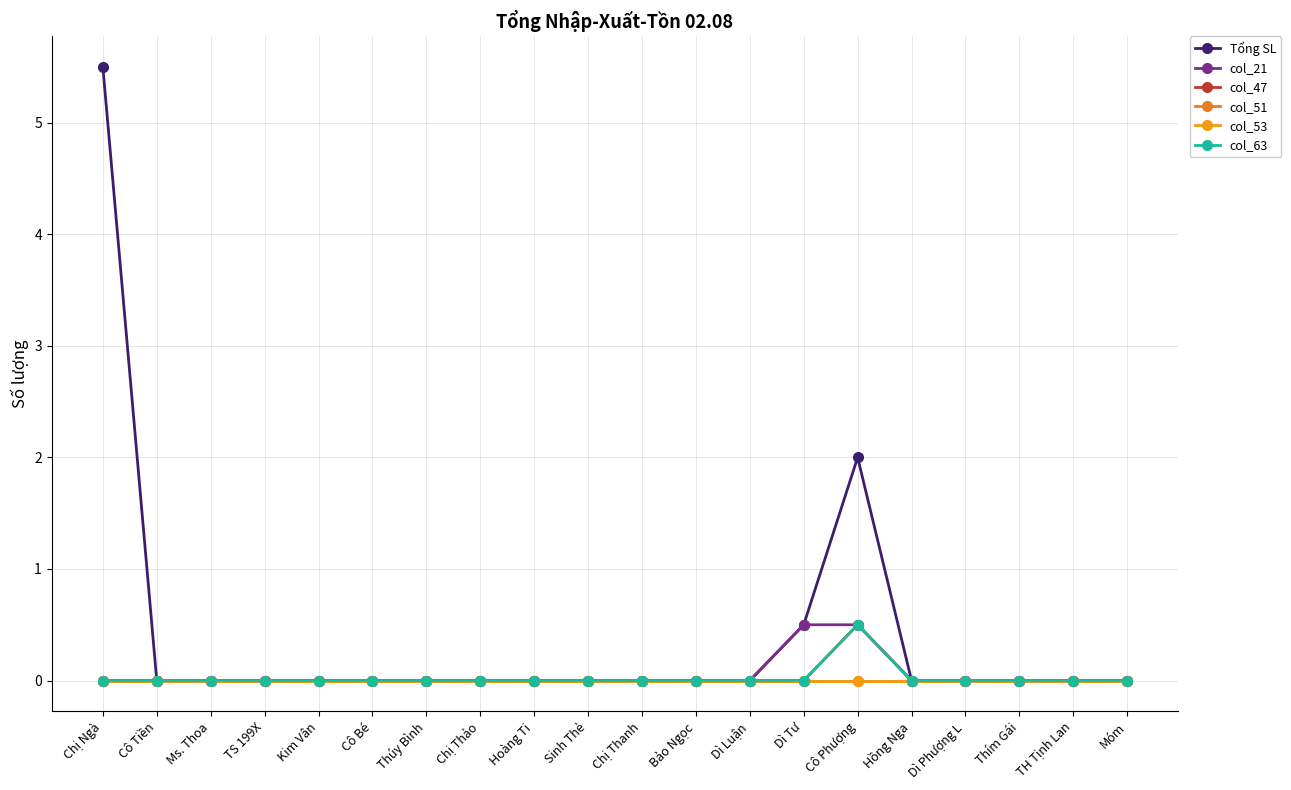

The value of col_51 at Móm is 0.0. True or false?

True